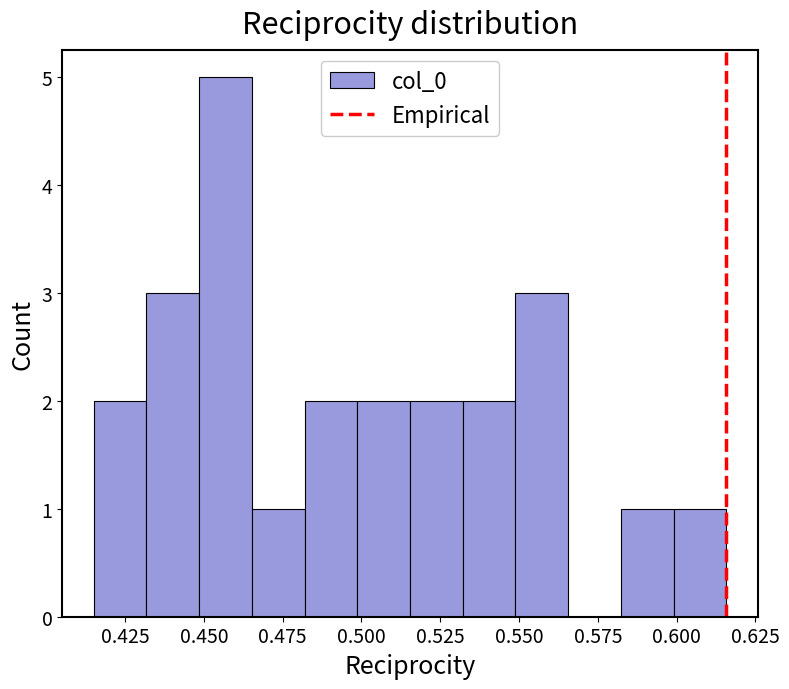

Around what value on the x-axis is the tallest bar? Give the approximate position of its centre, as read against the axis.

0.455